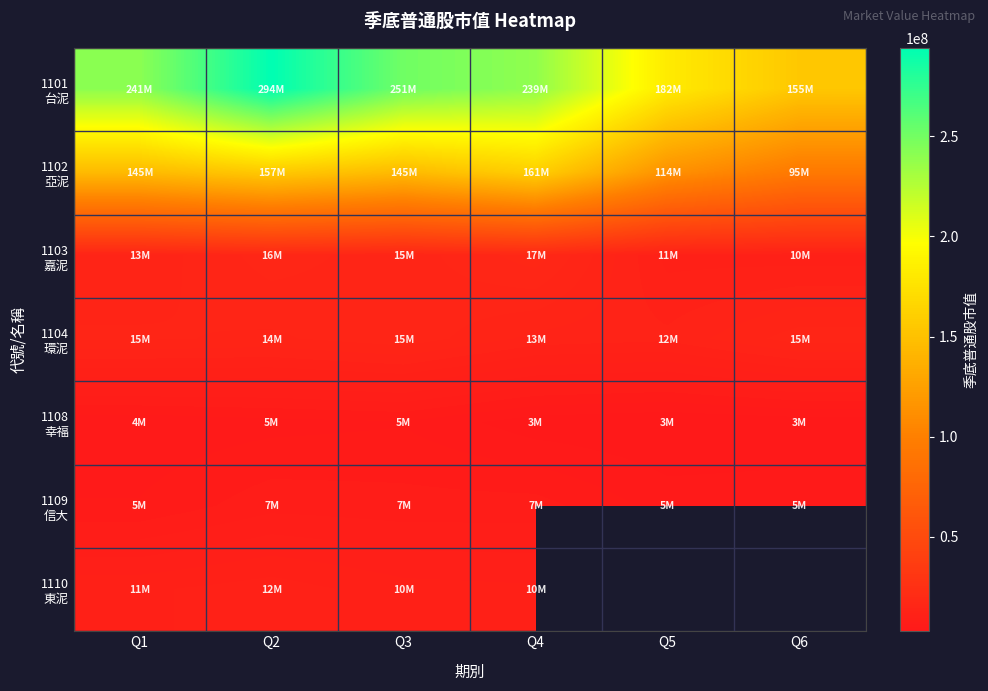

What is the total value across all series at Q3?

448358884.0